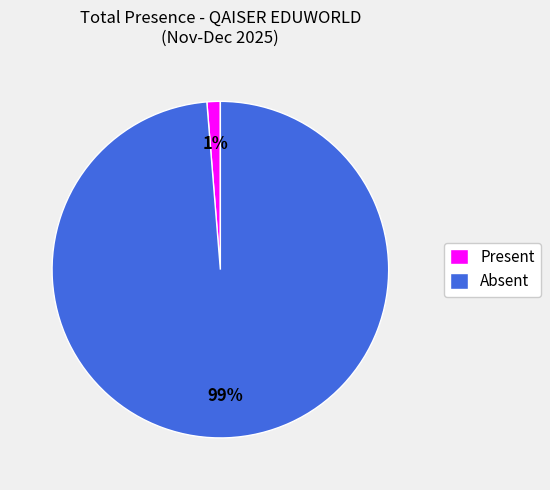

Rank the categories by value from highest to lowest.

Absent, Present